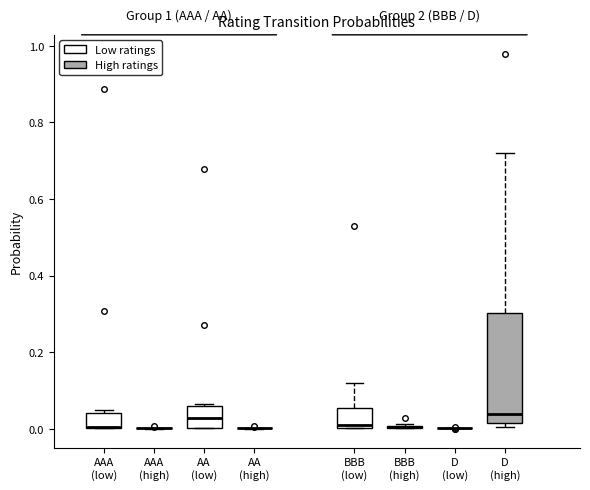

Reading left to right, transcribe this box plot: for each box, give where its median line is, the range the box spans, and where its two whiskers end, as read against the y-axis. The values are not printed on the chart, so give them approximately, as read against the axis.

AAA (low): median 0.00 (drawn on the box's lower edge), box 0.00 to 0.04, whiskers 0.00 to 0.04 (just above the box's upper edge)
AAA (high): box collapsed to a line at 0.00, whiskers 0.00 to 0.00
AA (low): median 0.02, box 0.00 to 0.06, whiskers 0.00 to 0.06
AA (high): box collapsed to a line at 0.00, whiskers 0.00 to 0.00
BBB (low): median 0.02, box 0.00 to 0.06, whiskers 0.00 to 0.12
BBB (high): box collapsed to a line at 0.00, whiskers 0.00 to 0.02
D (low): box collapsed to a line at 0.00, whiskers 0.00 to 0.00
D (high): median 0.04, box 0.02 to 0.30, whiskers 0.00 to 0.72